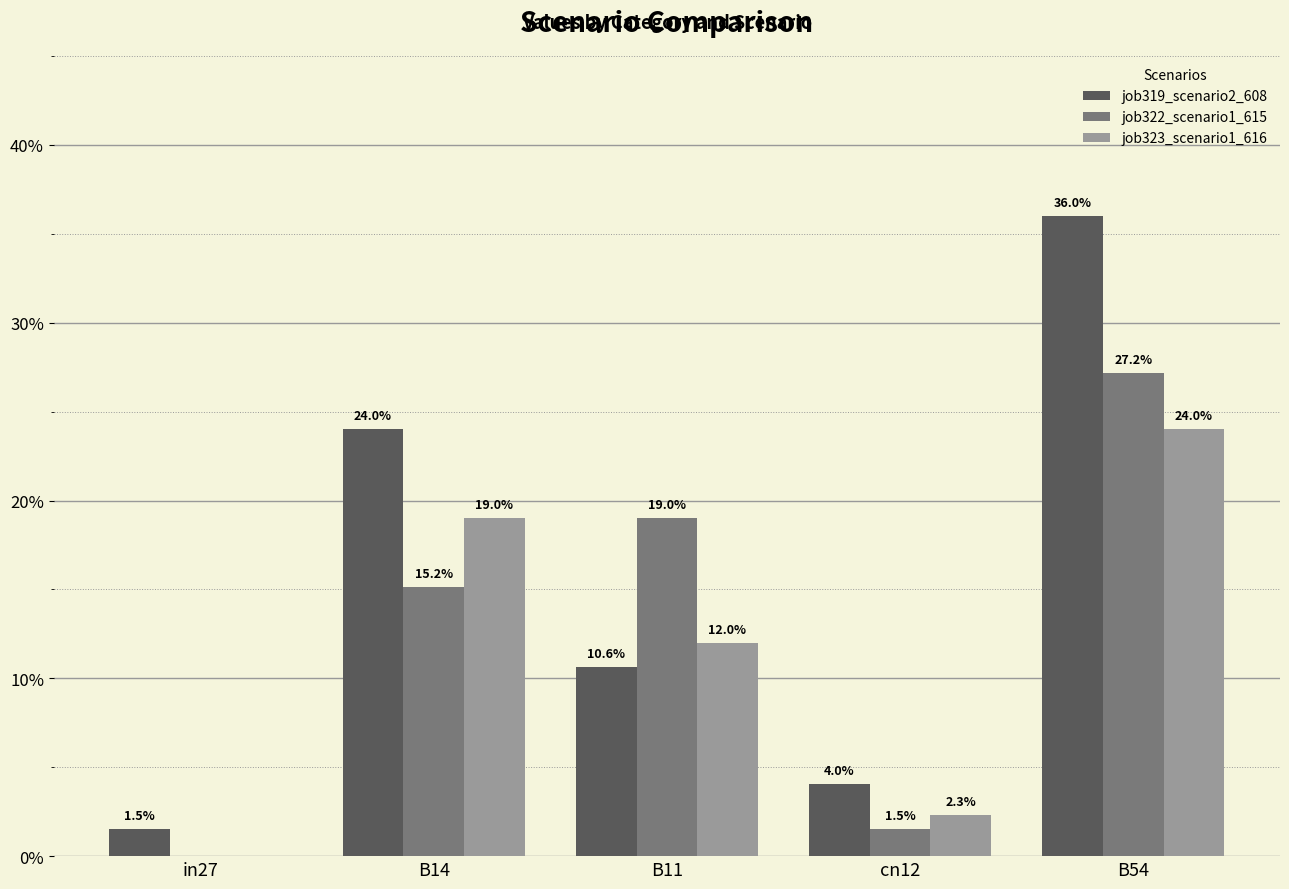

Are the bars horizontal?

No